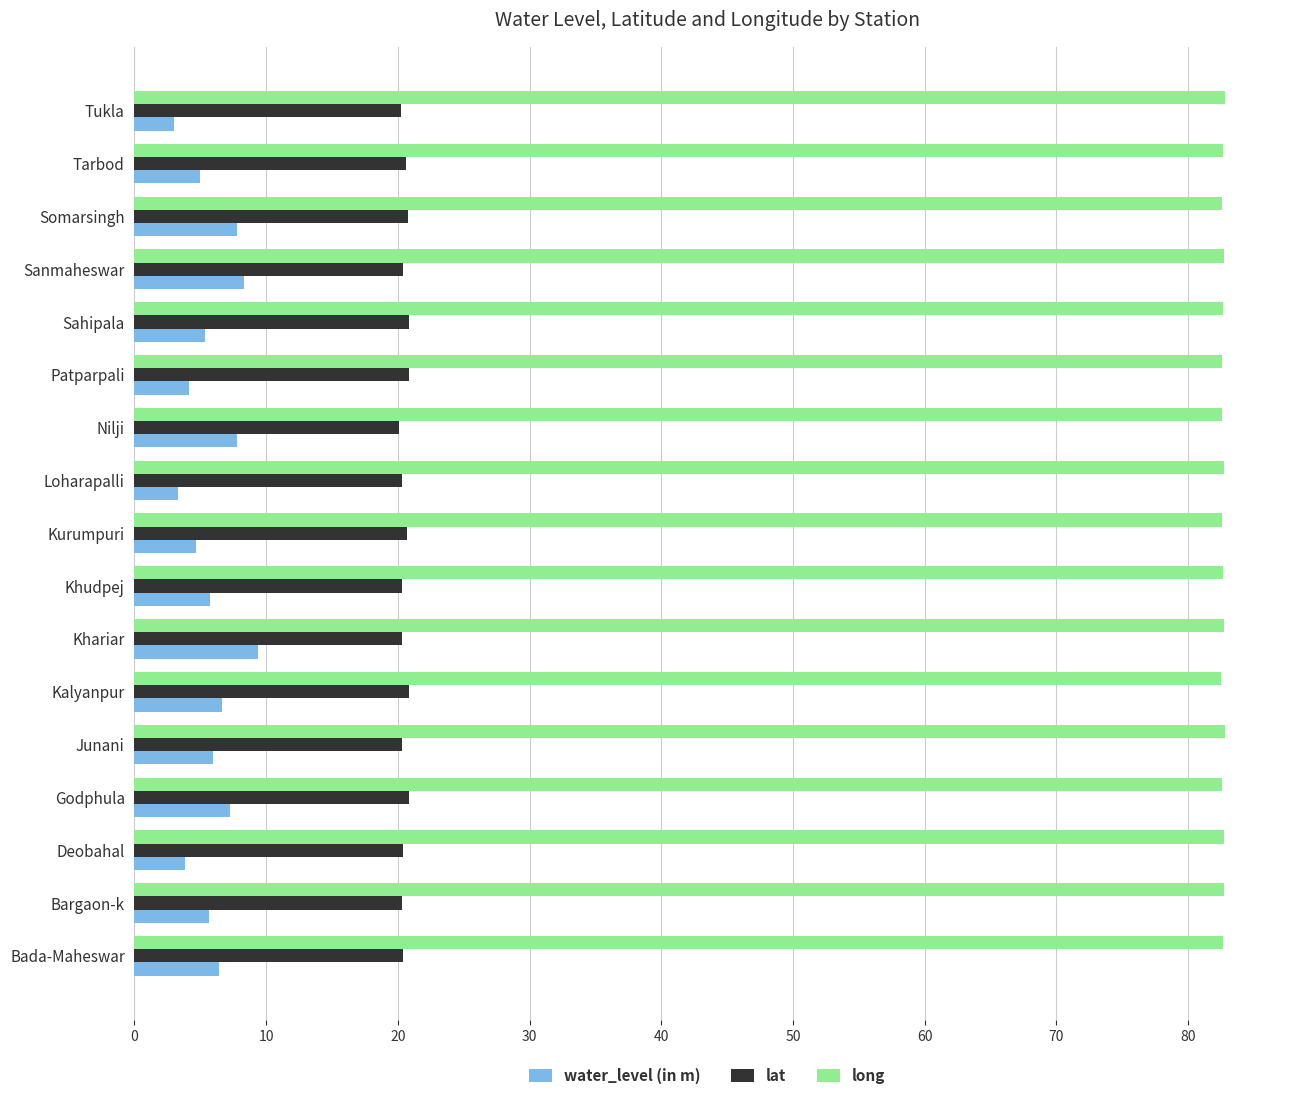

How many distinct data groups are displayed?

3